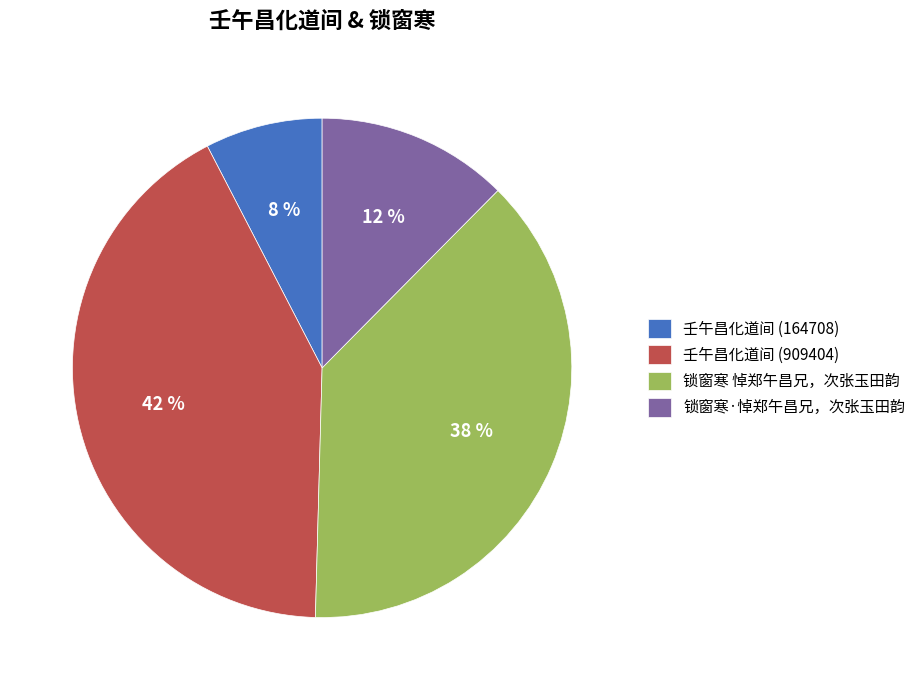

The 锁窗寒·悼郑午昌兄，次张玉田韵 slice represents 12% of the pie. True or false?

True